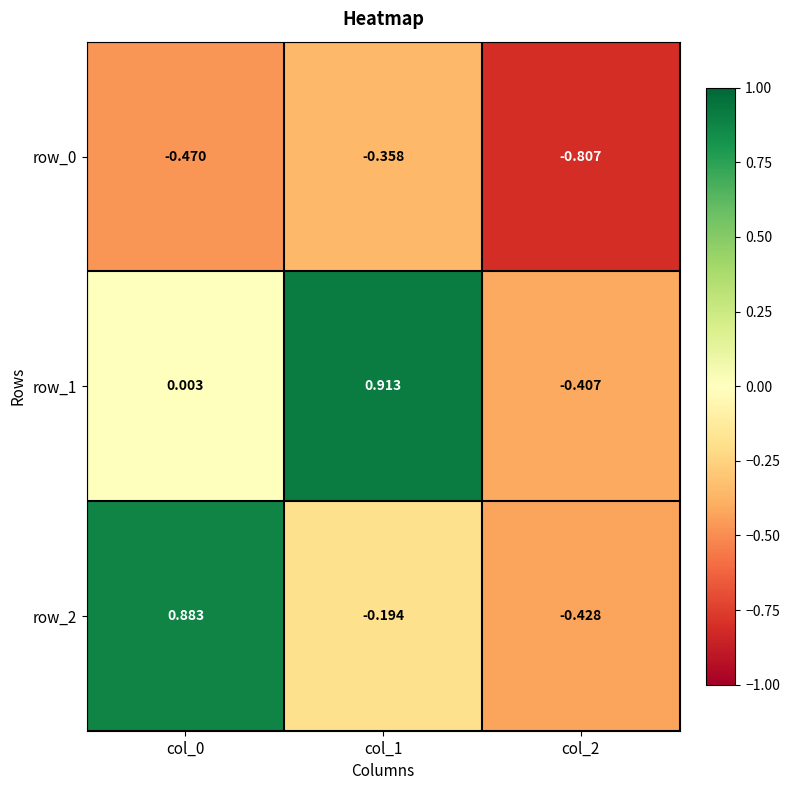

What is the difference between the row_2 values at col_1 and col_2?

0.2